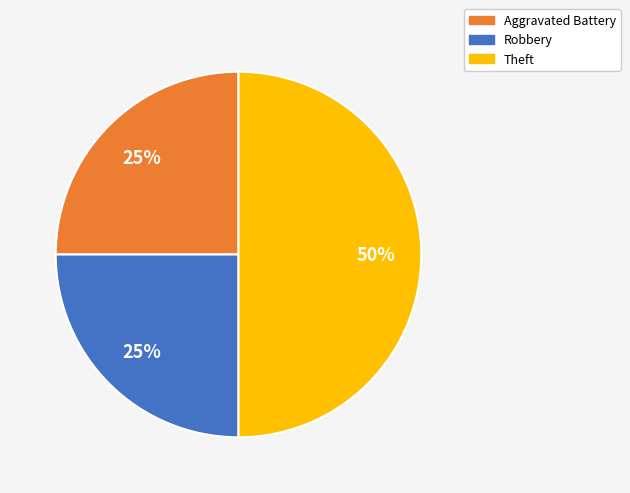

Does Robbery account for over 50% of the chart?

No